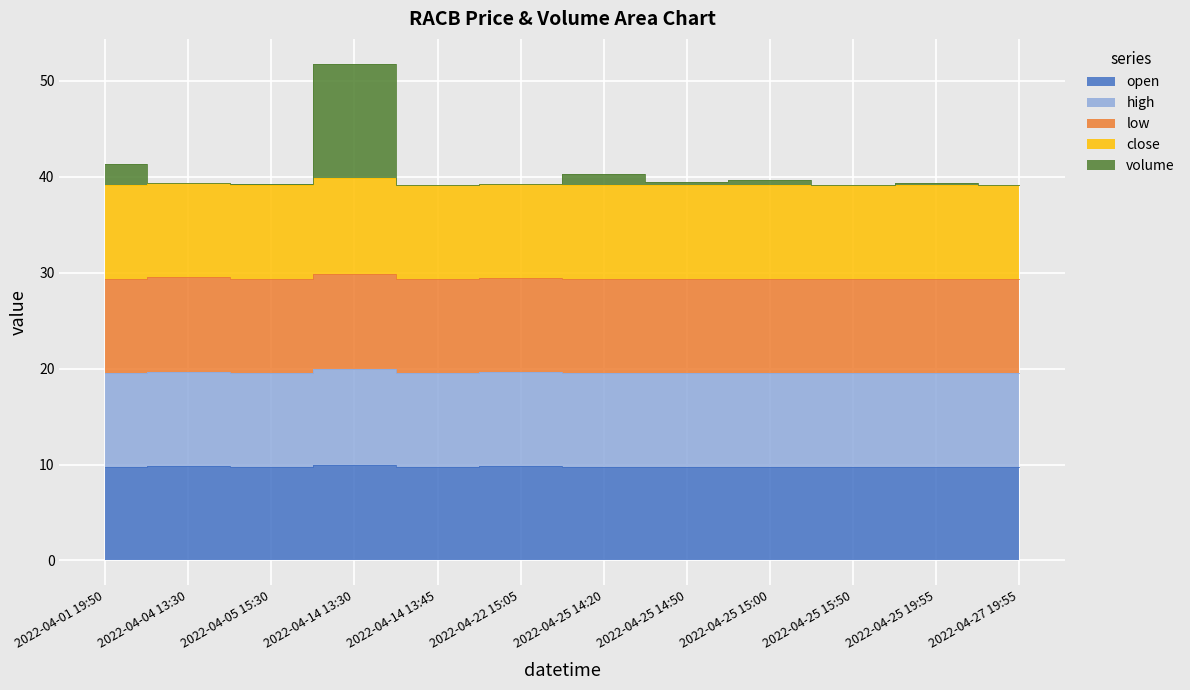

Reading left to right, list all the values displayed in this chart.

open: 9.8	9.8	9.8	10.0	9.8	9.8	9.8	9.8	9.8	9.8	9.8	9.8
high: 19.6	19.7	19.5	19.9	19.5	19.6	19.6	19.6	19.6	19.6	19.6	19.5
low: 29.3	29.5	29.3	29.9	29.3	29.4	29.3	29.3	29.3	29.3	29.4	29.3
close: 39.2	39.4	39.1	39.8	39.1	39.2	39.1	39.1	39.1	39.1	39.2	39.1
volume: 41.3	39.4	39.2	51.8	39.2	39.3	40.3	39.4	39.7	39.1	39.4	39.1